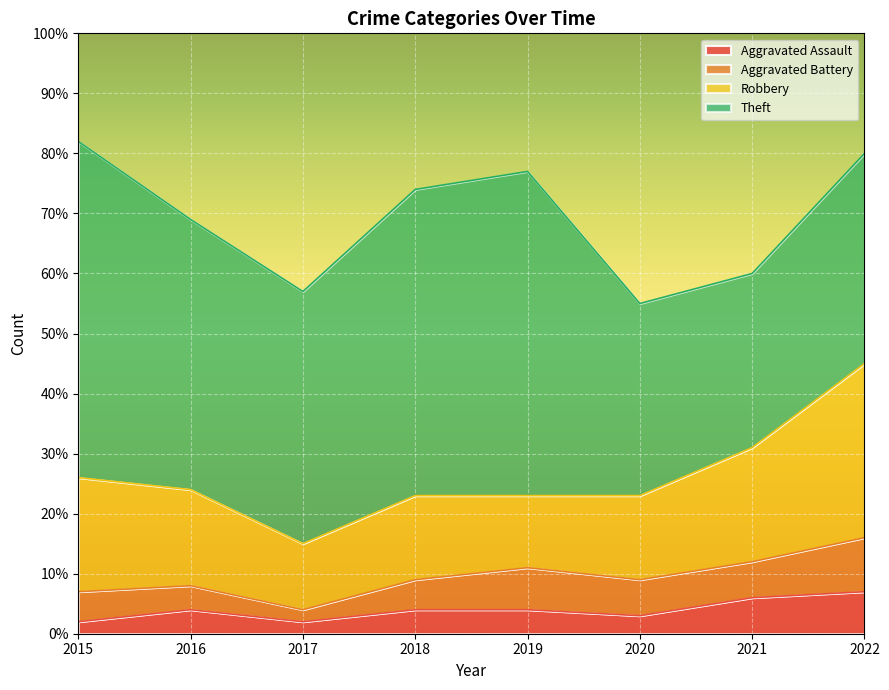

Is the value of Theft at 2022 greater than the value of Robbery at 2017?

Yes